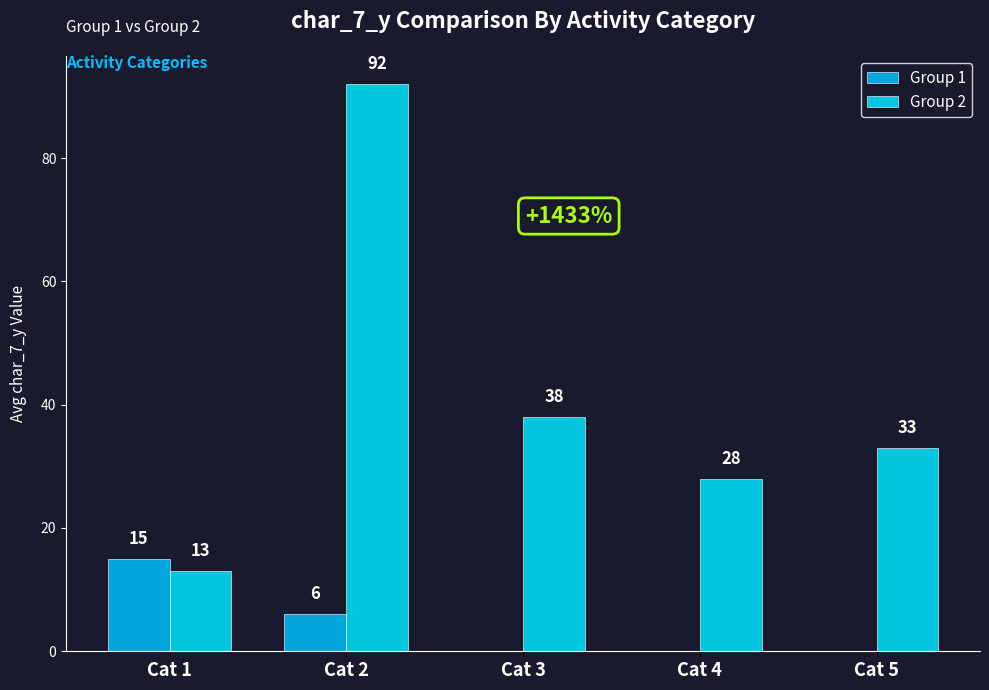

What is the average value of the Group 2 series?

41